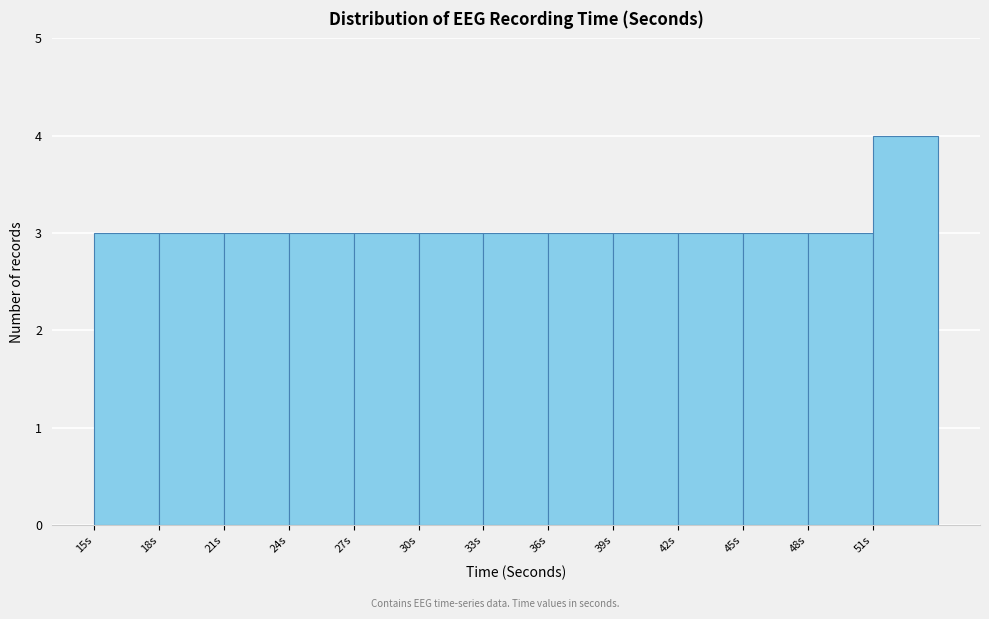

Reading left to right, transcribe this chart: for each bar, give the range it covers on the x-axis and its height. The values are not printed on the chart, so give them approximately, as read against the axis.

15 to 18: 3
18 to 21: 3
21 to 24: 3
24 to 27: 3
27 to 30: 3
30 to 33: 3
33 to 36: 3
36 to 39: 3
39 to 42: 3
42 to 45: 3
45 to 48: 3
48 to 51: 3
51 to 54: 4